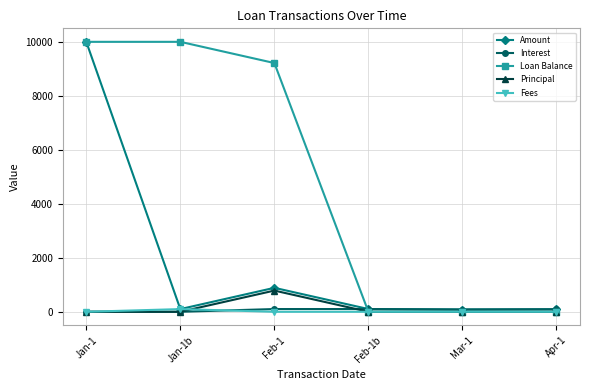

What is the label of the 6th point from the left?

Apr-1